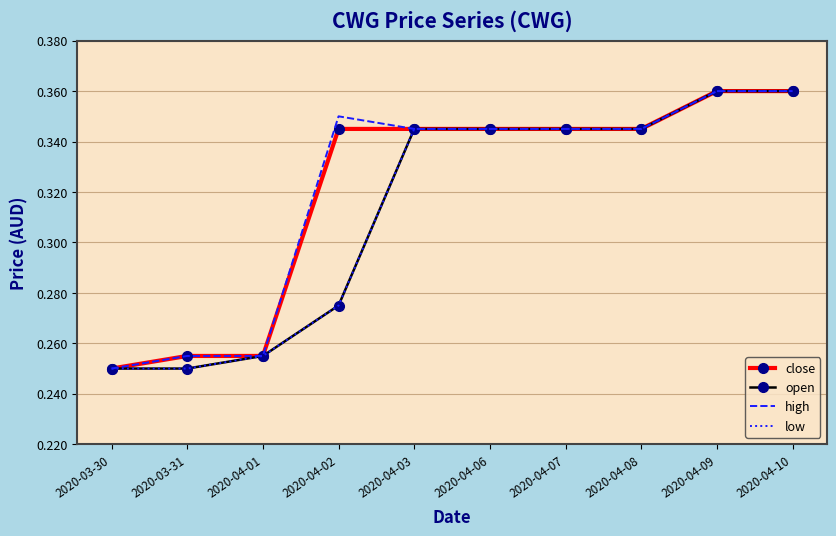

Which label corresponds to the smallest value in the chart?

2020-03-30